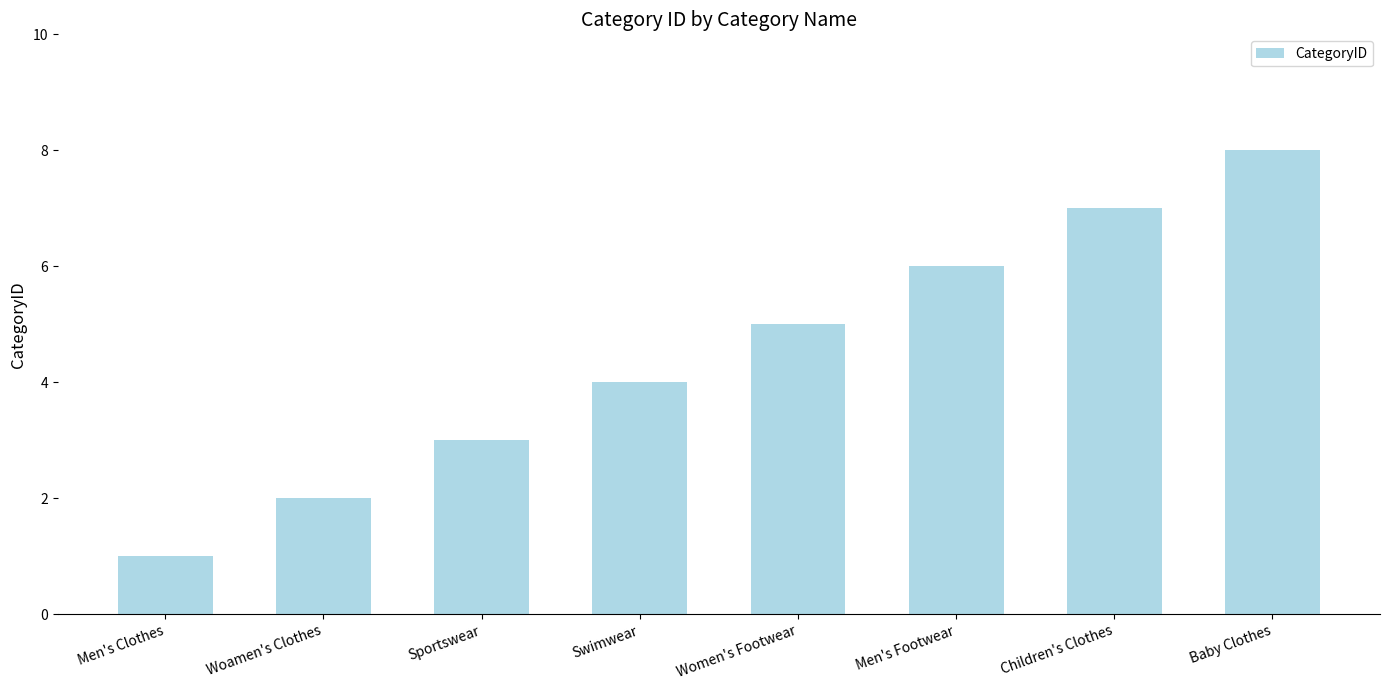

The chart shows a value of 0 at Men's Clothes. True or false?

False